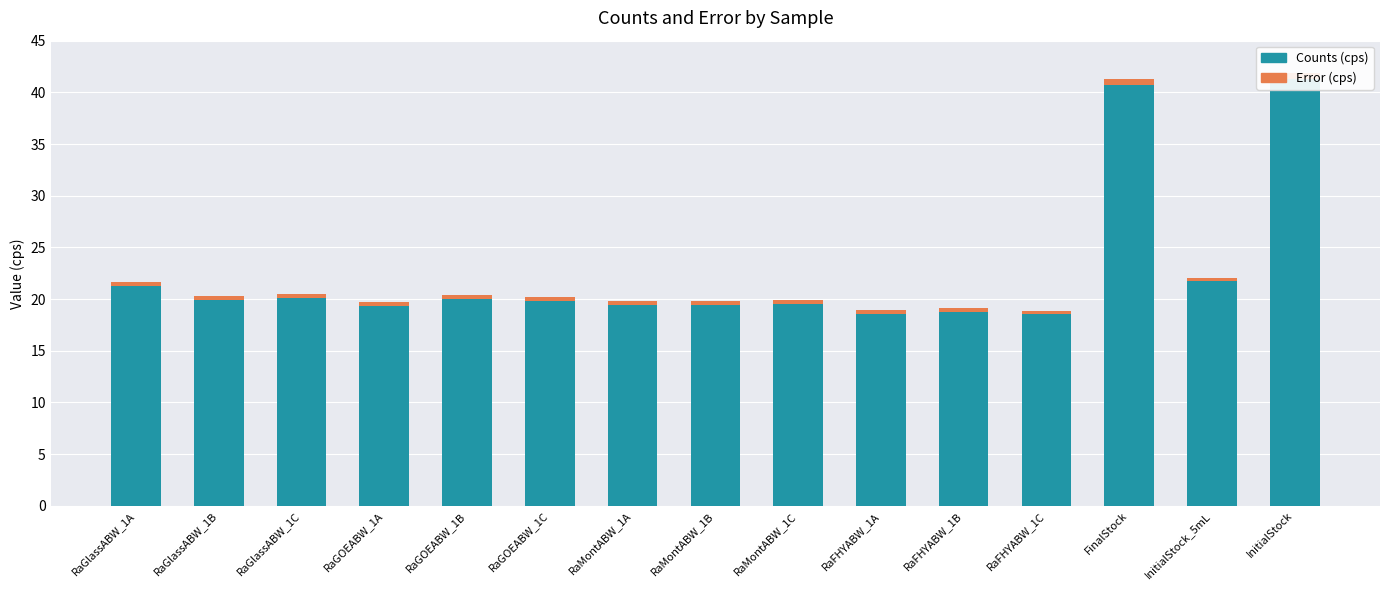

At how many categories does at least one series exceed 33?

2